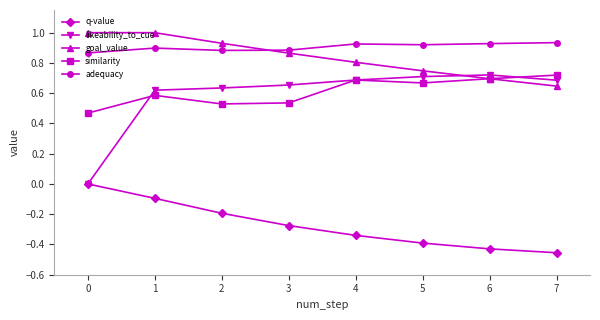

Does the chart have visible grid lines?

No